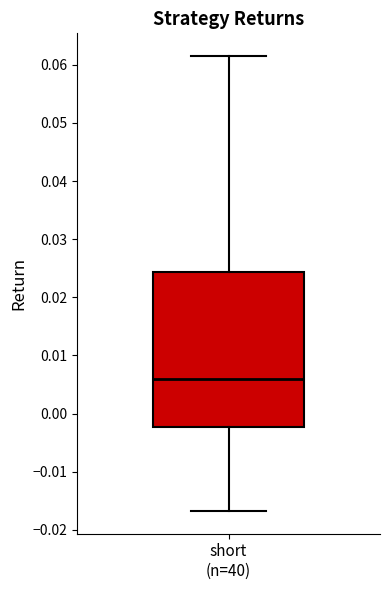

Transcribe this box plot: give where the median line is, the range the box spans, and where the two whiskers end, as read against the y-axis. The values are not printed on the chart, so give them approximately, as read against the axis.

median 0.006, box -0.002 to 0.024, whiskers -0.017 to 0.062